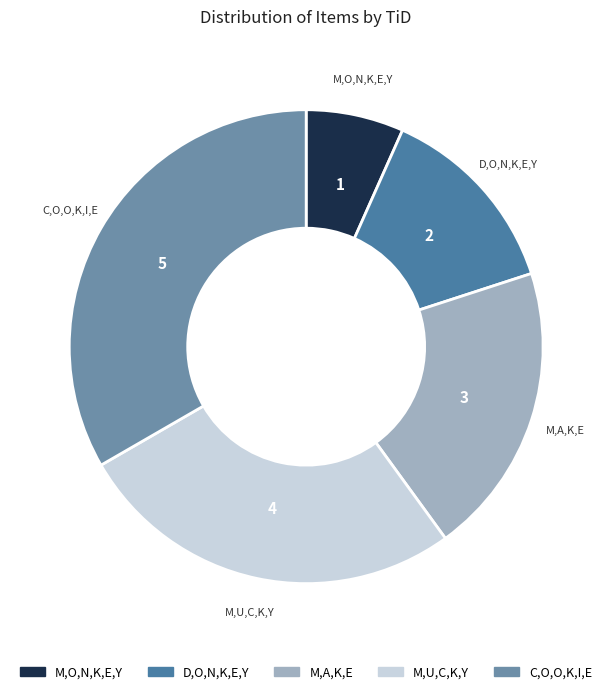

Does any single category account for the majority?

No